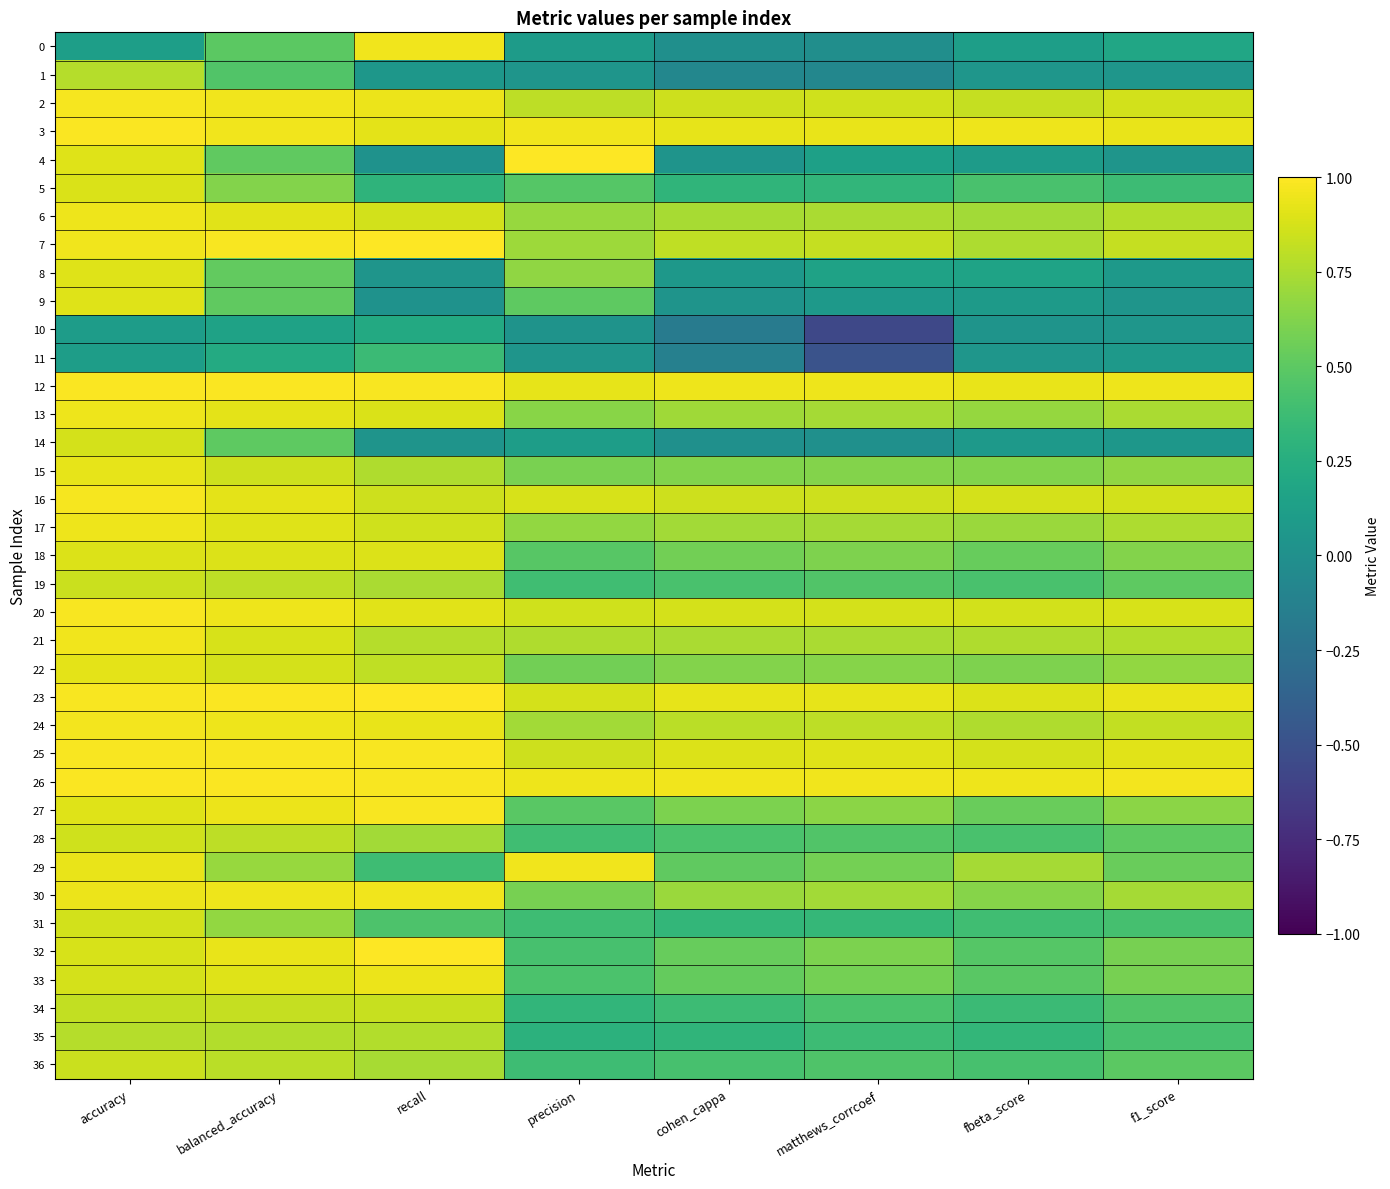

At f1_score, list the series in order from largest to smallest.

26, 12, 3, 23, 25, 20, 2, 16, 7, 24, 21, 6, 17, 13, 30, 22, 15, 27, 18, 33, 32, 29, 28, 19, 36, 34, 35, 31, 5, 0, 8, 11, 14, 1, 10, 4, 9